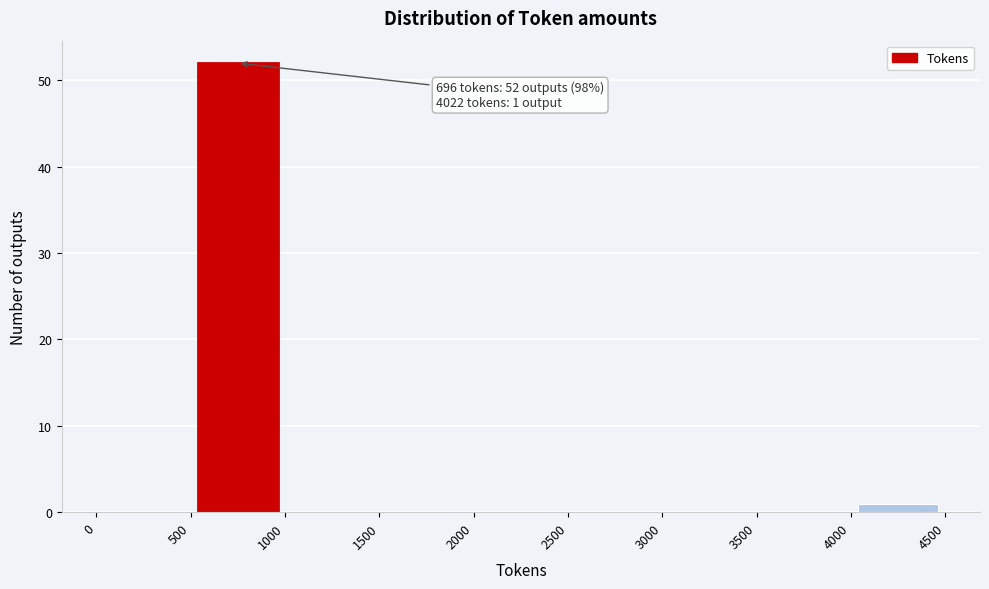

Over which range of the x-axis is the bar tallest?

500 to 1000